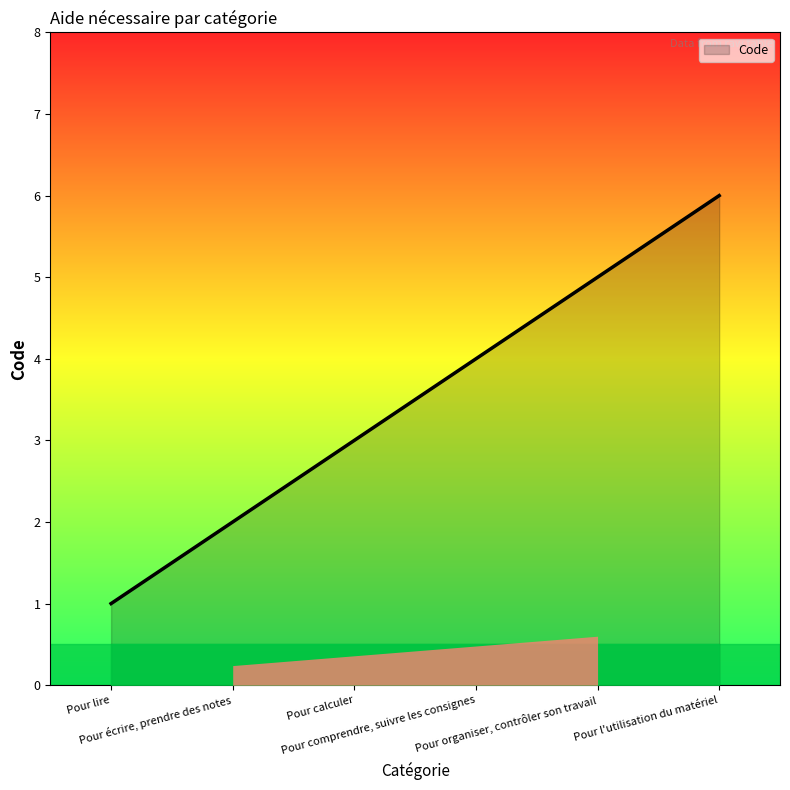

The value at Pour comprendre, suivre les consignes is 6. True or false?

False